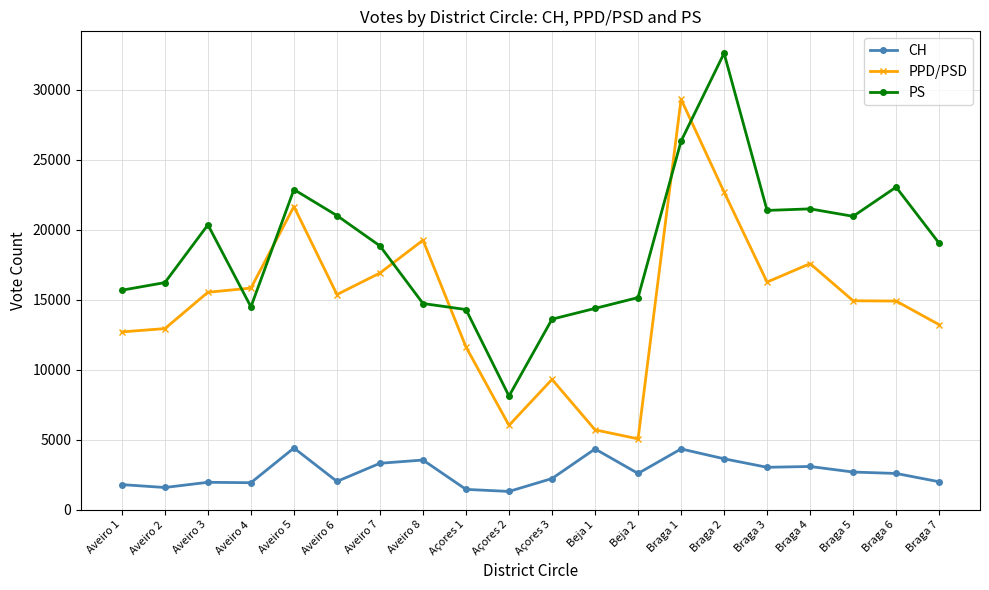

What are all the series names shown in the legend?

CH, PPD/PSD, PS